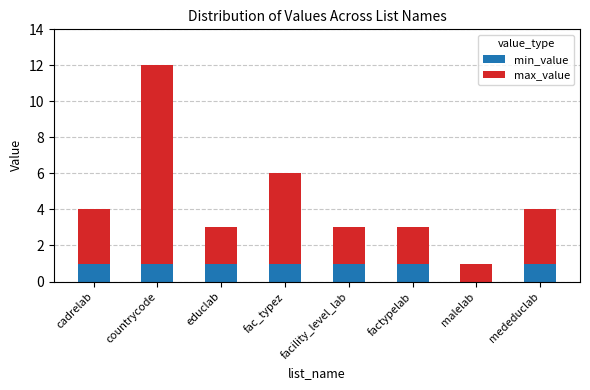

The min_value series shows -1 at malelab. True or false?

False